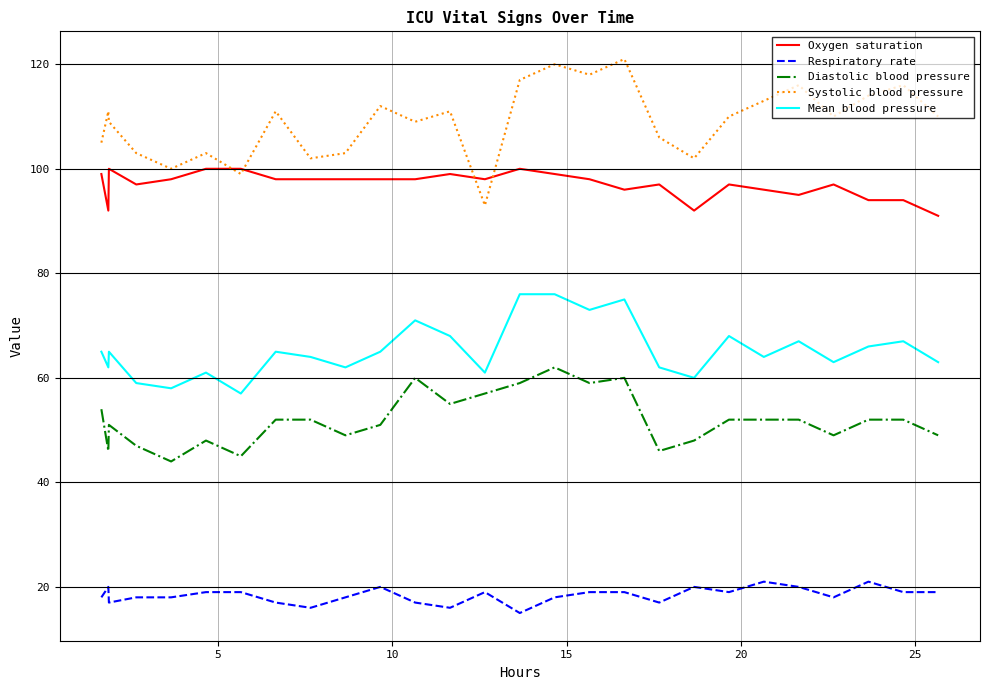

True or false: Mean blood pressure and Respiratory rate intersect in this chart.

False